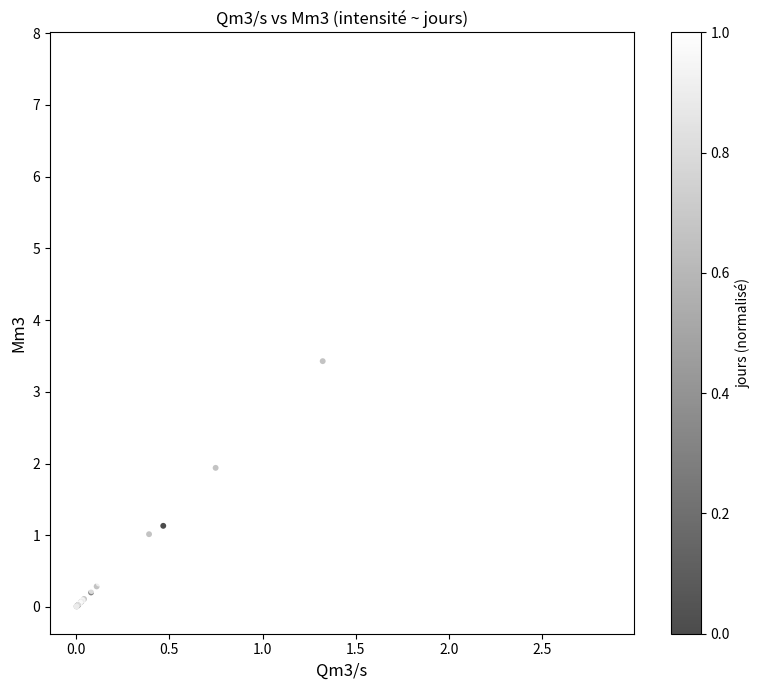

What Y value in the scatter plot is closest to 3?

3.4